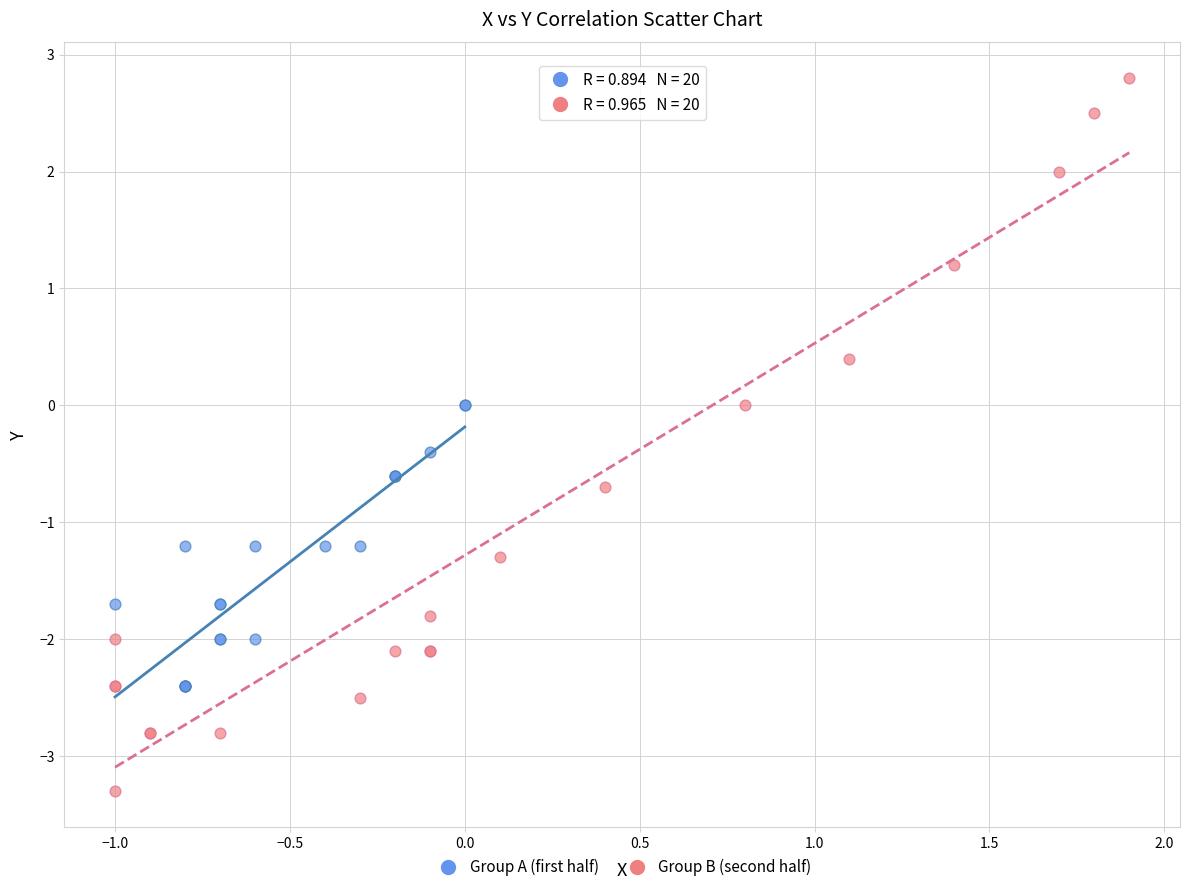

Which series reaches the maximum Y coordinate?

Group B (second half)